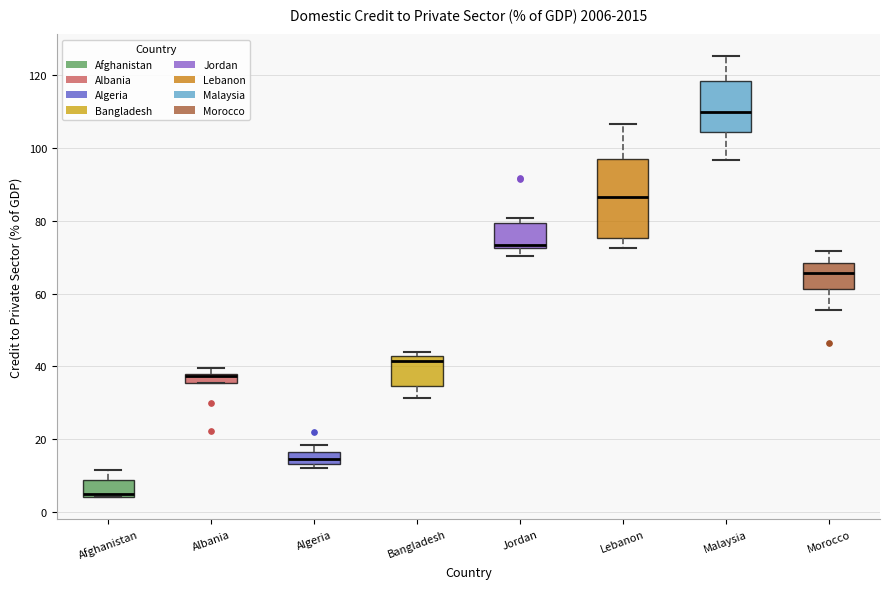

Which box has the lowest median line?

Afghanistan